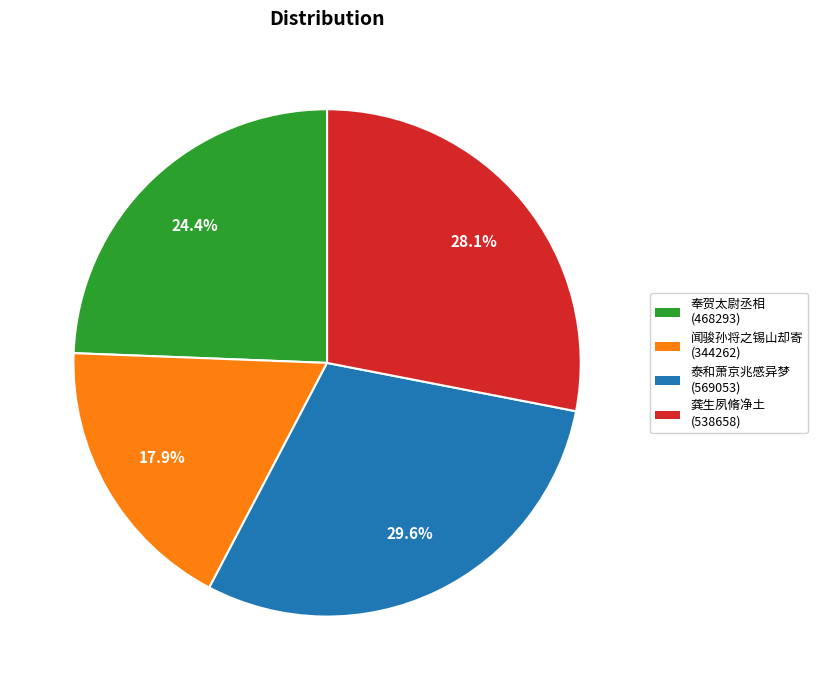

Rank the categories by value from highest to lowest.

泰和萧京兆感异梦 (569053), 龚生夙脩净土 (538658), 奉贺太尉丞相 (468293), 闻骏孙将之锡山却寄 (344262)